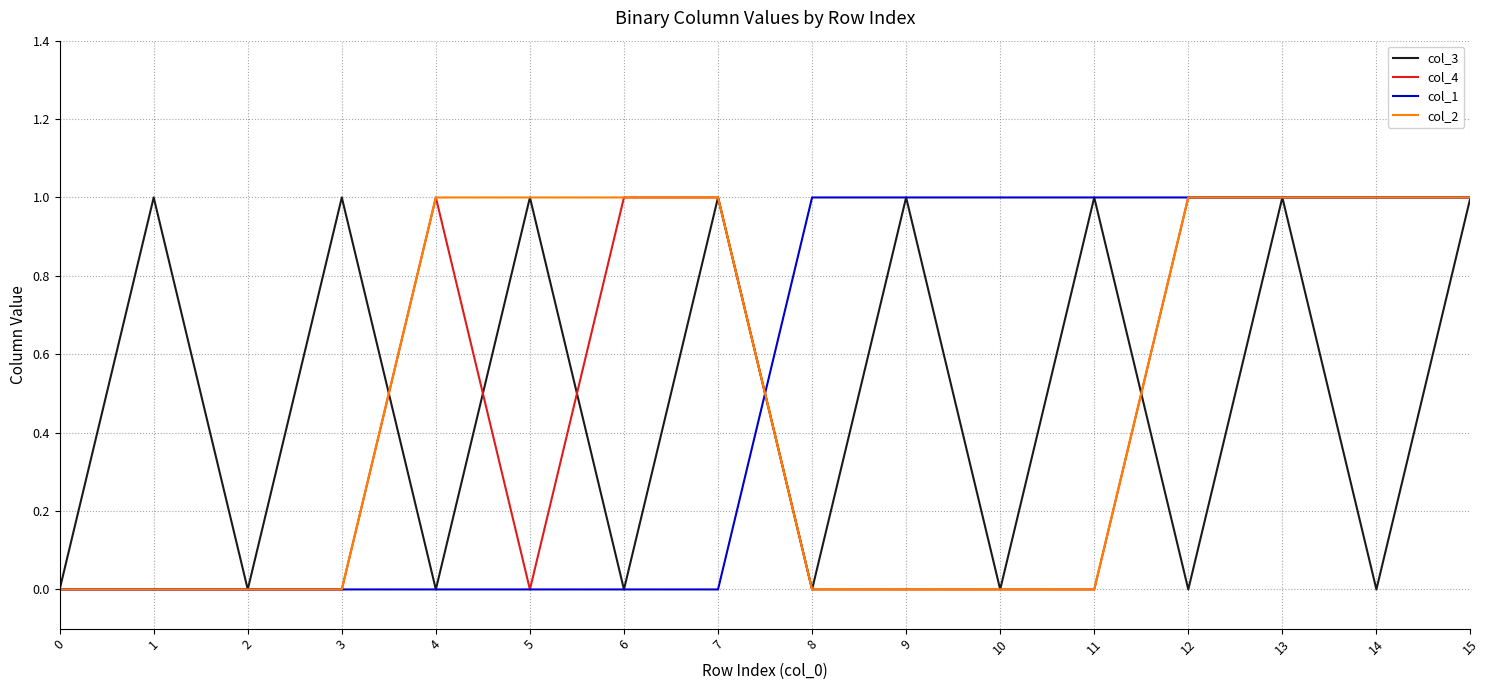

The value of col_3 at 11 is 1. True or false?

True